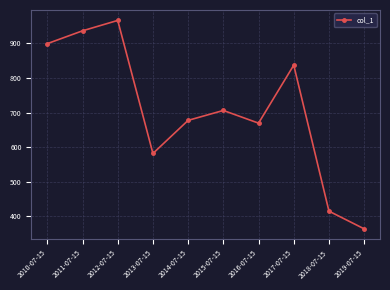

Reading left to right, what are all the values shown in this chart?

899.2	936.3	966.3	581.6	677.4	706.0	669.3	837.0	414.9	363.8